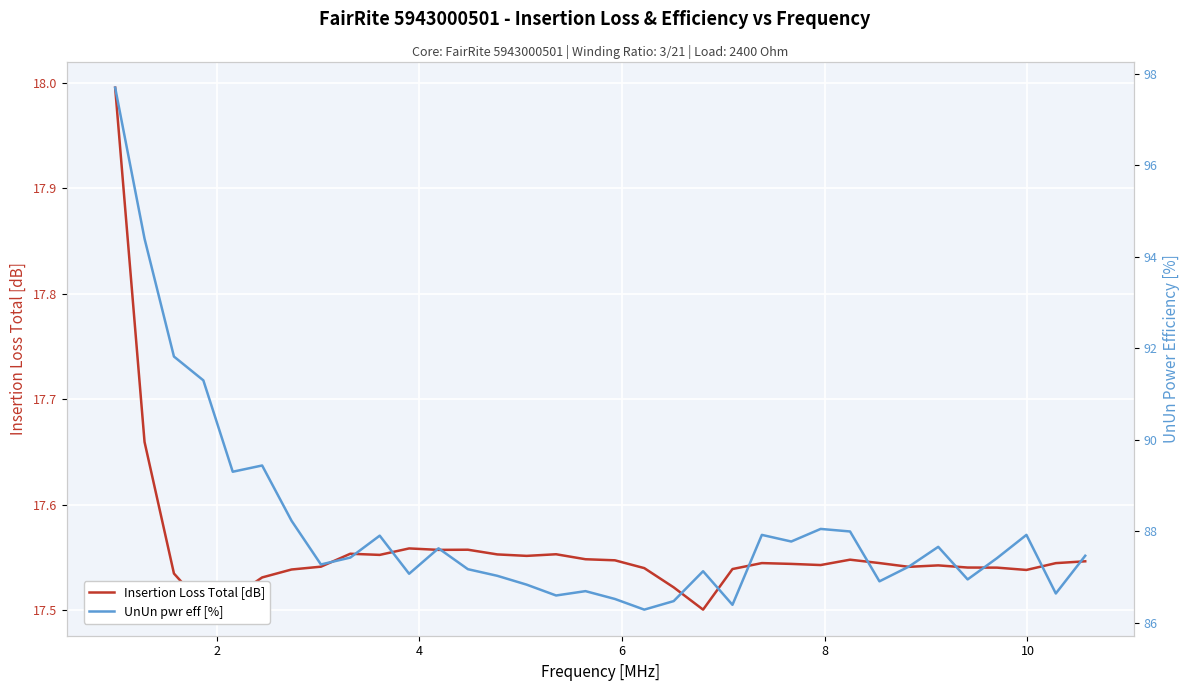

What is the highest value of the Insertion Loss Total [dB] series?

18.0